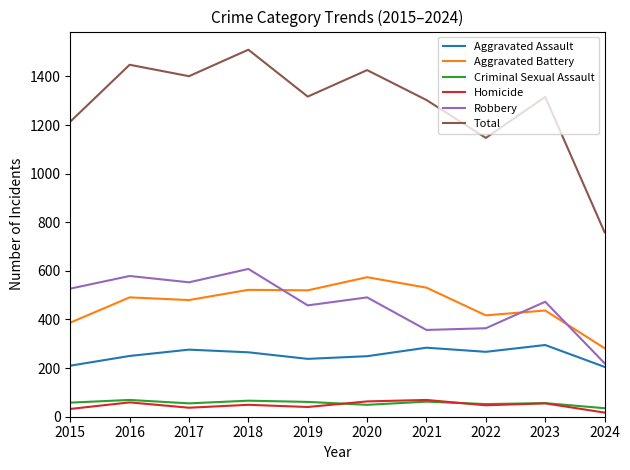

What is the lowest value of the Total series?

759